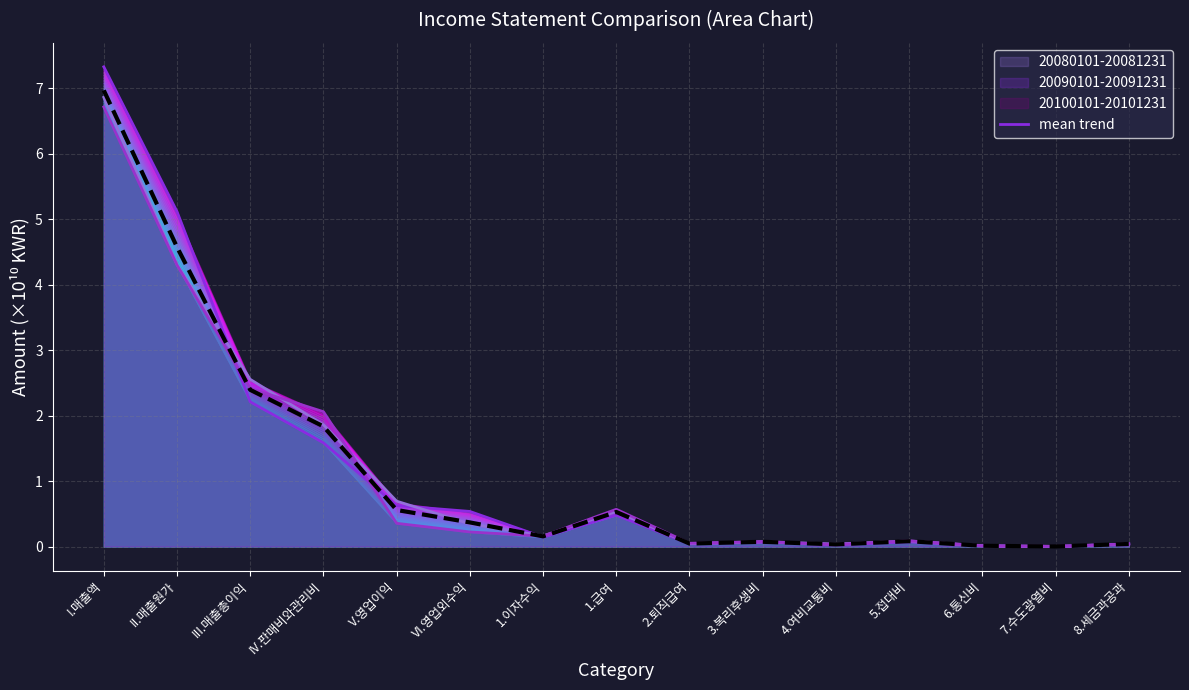

Is it true that the value at I.매출액 is 7.0?

True